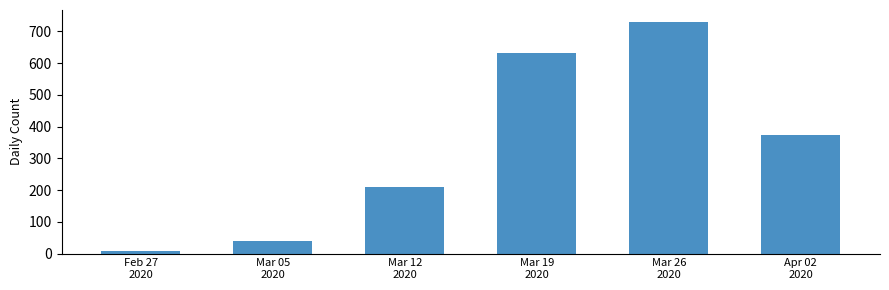

What position from the right is Mar 05
2020?

5